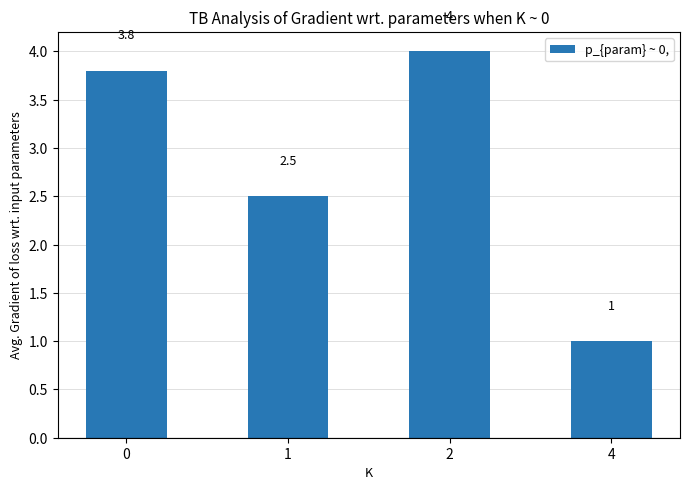

How many distinct data groups are displayed?

1